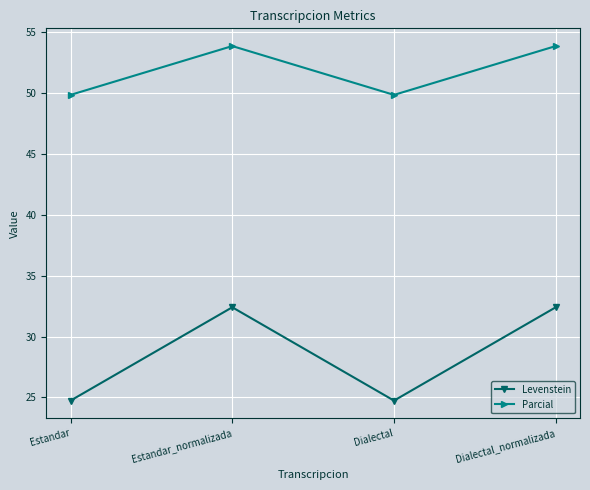

What is the average value of the Parcial series?

51.9